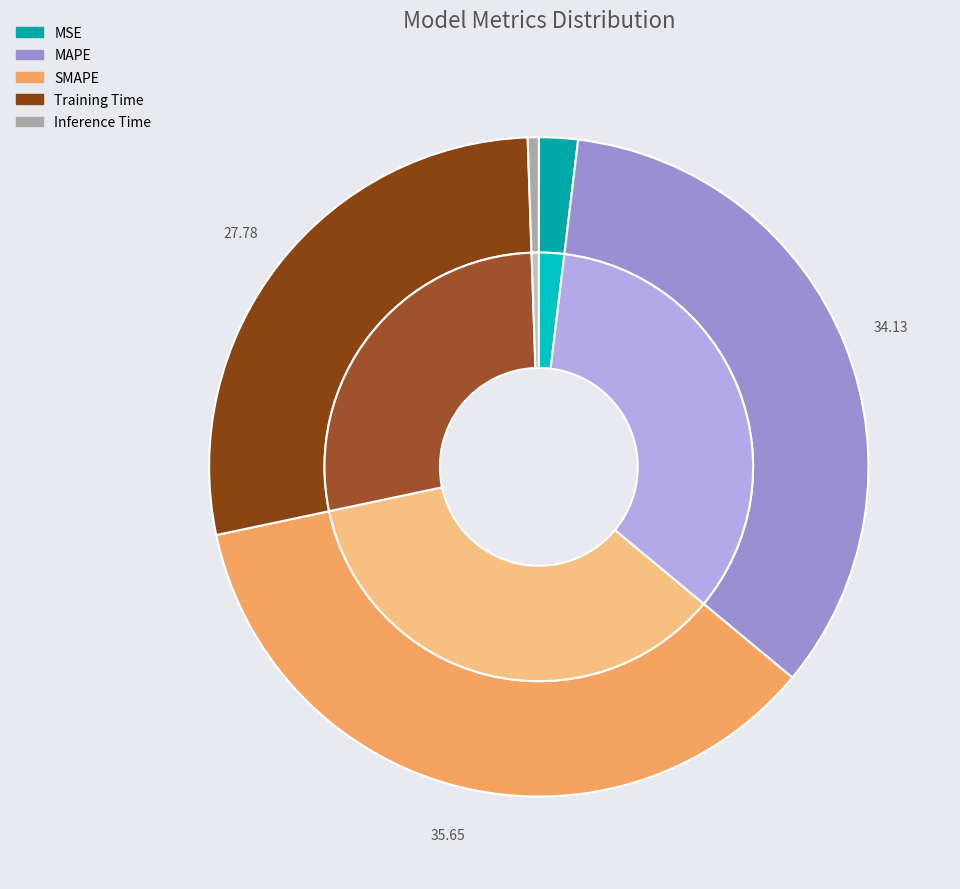

Which slice is the smallest?

Inference Time